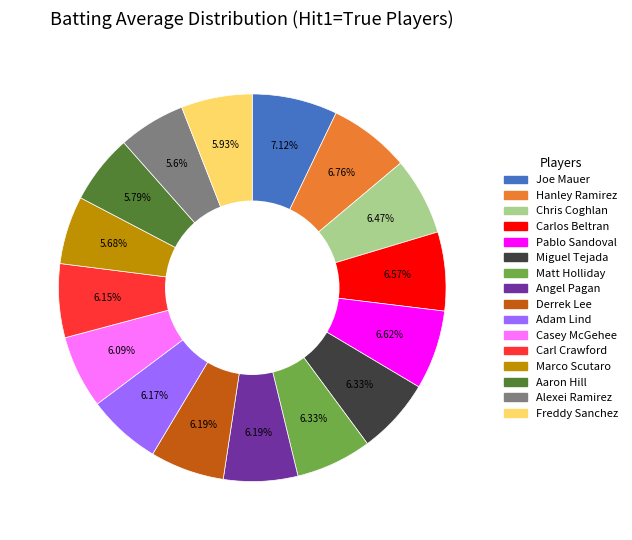

What percentage do Casey McGehee and Derrek Lee together represent?

12.3%